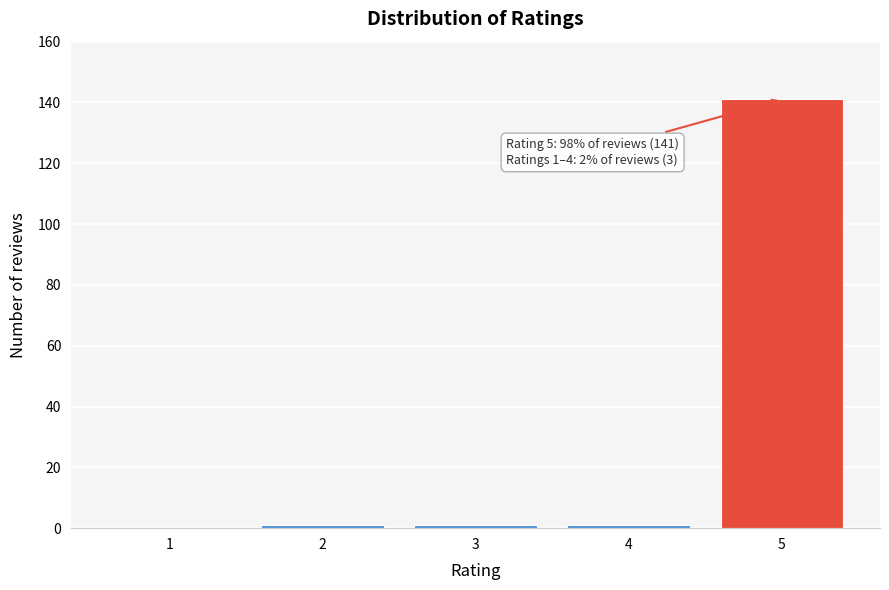

Reading right to left, extract all data points from this chart.

5=141	4=1	3=1	2=1	1=0